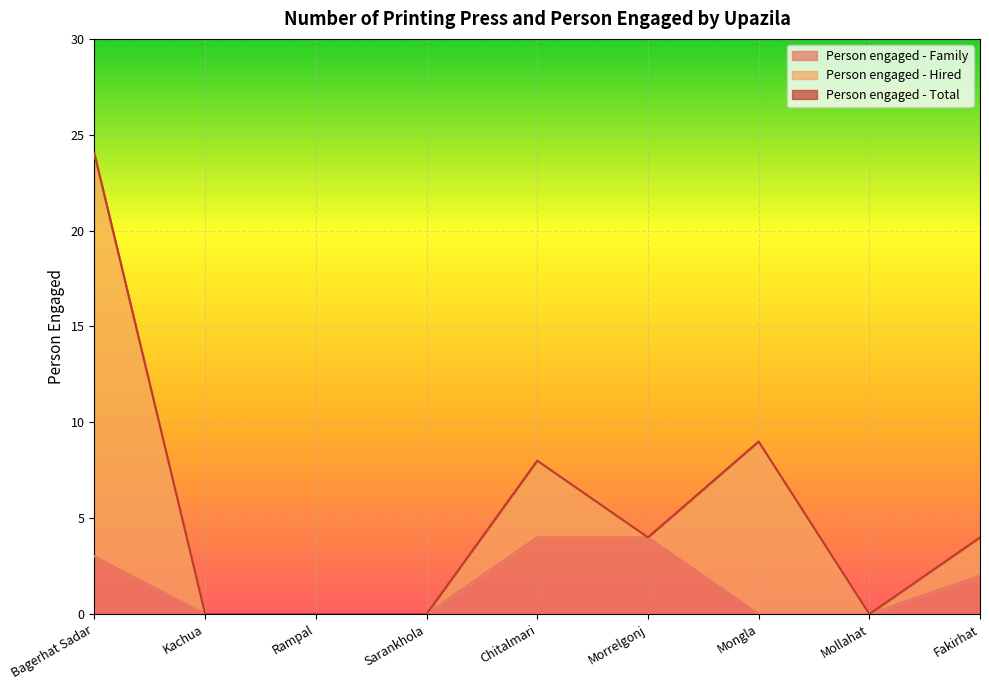

What is the sum of all Person engaged - Total values?

49